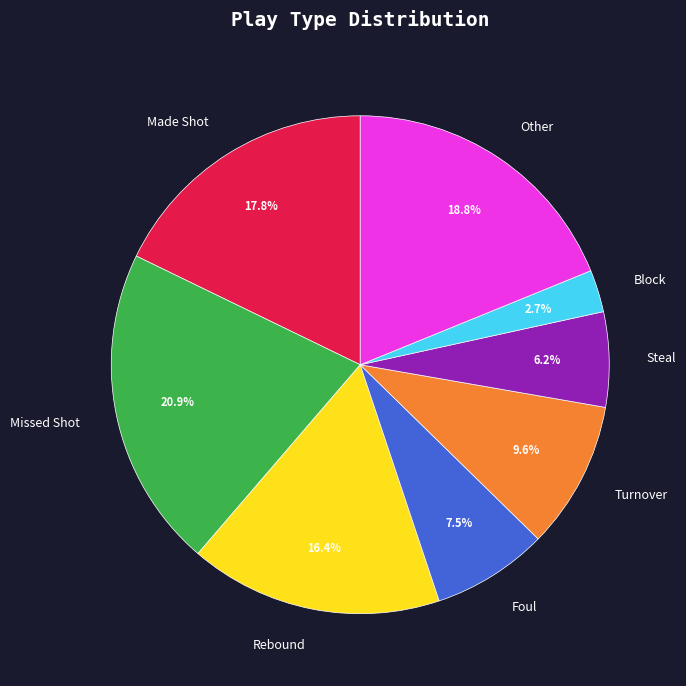

What is the ratio of the value at Turnover to the value at Other?

0.5